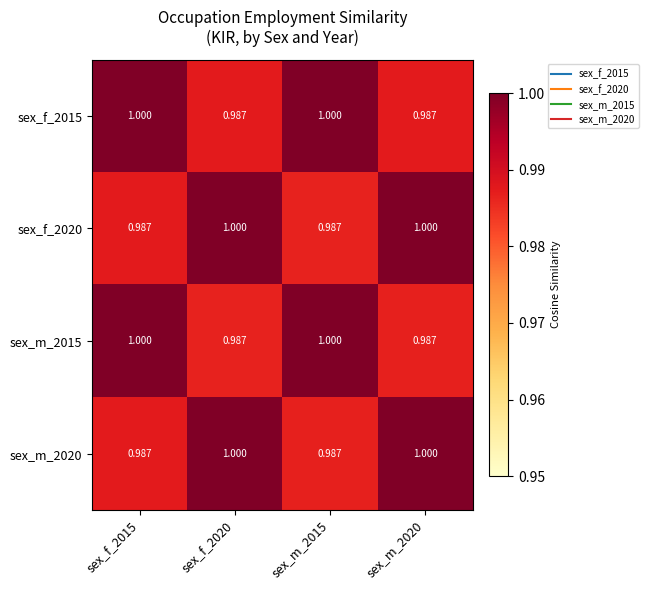

Is the value of sex_m_2020 at sex_m_2020 greater than the value of sex_f_2020 at sex_f_2015?

Yes